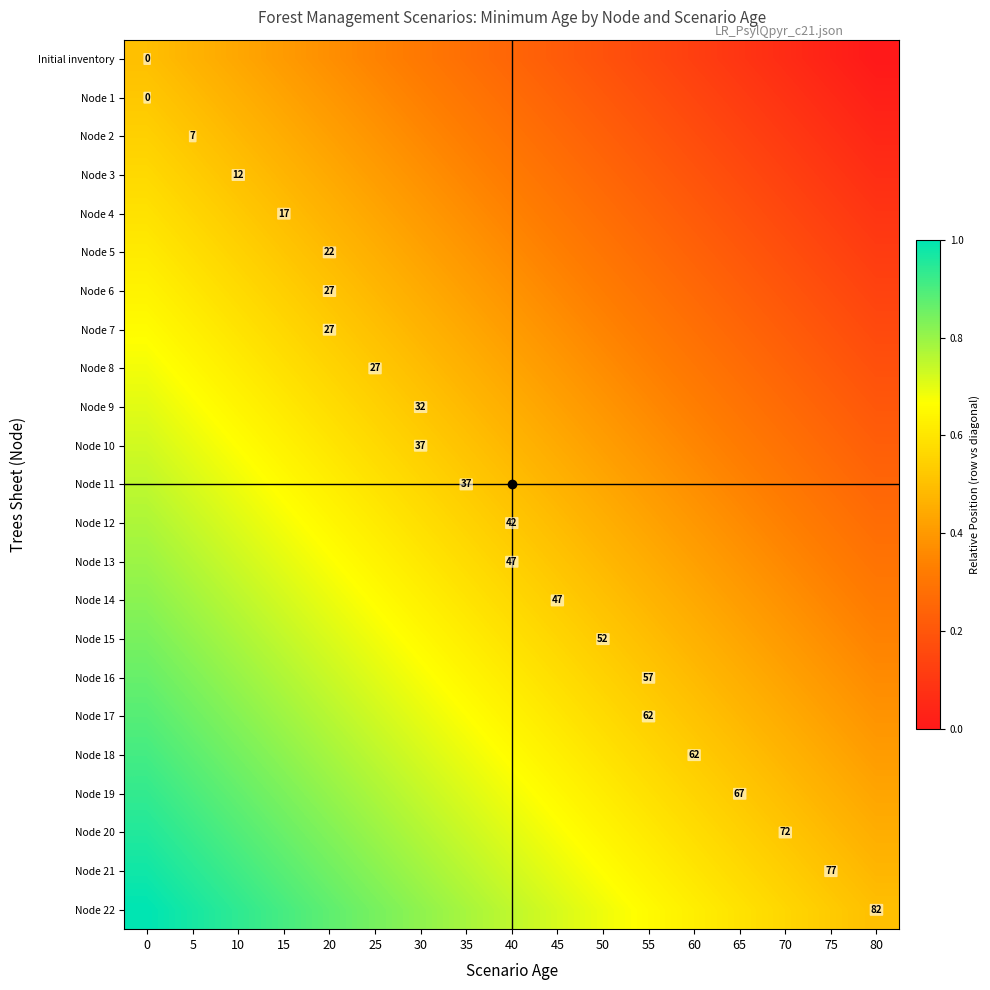

Is it true that Node 10 equals 0.6 at 60?

False